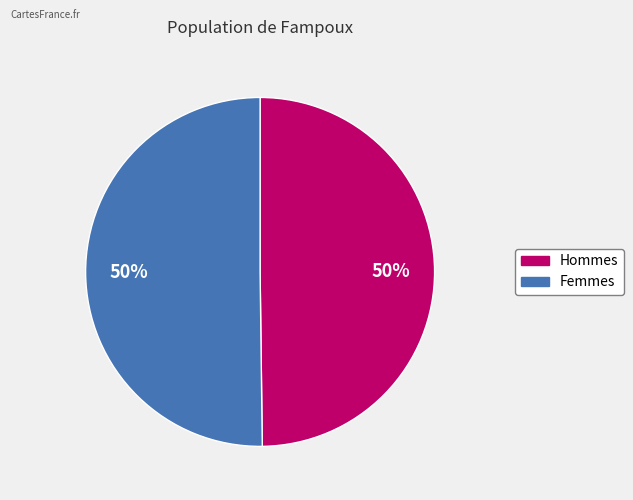

To the nearest percent, what is the average slice percentage?

50%